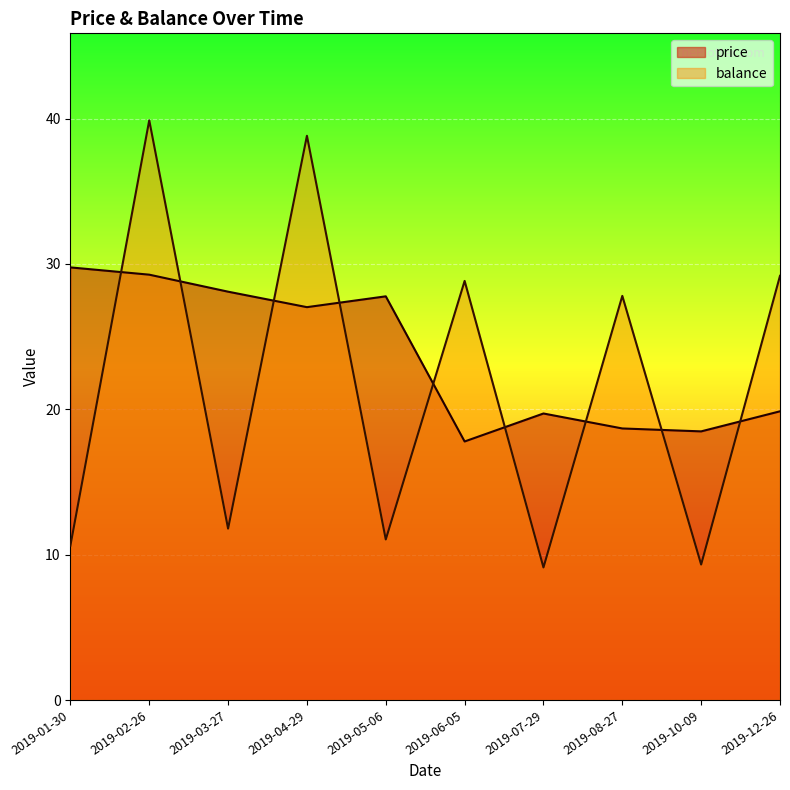

What is the label of the 3rd point from the left?

2019-03-27